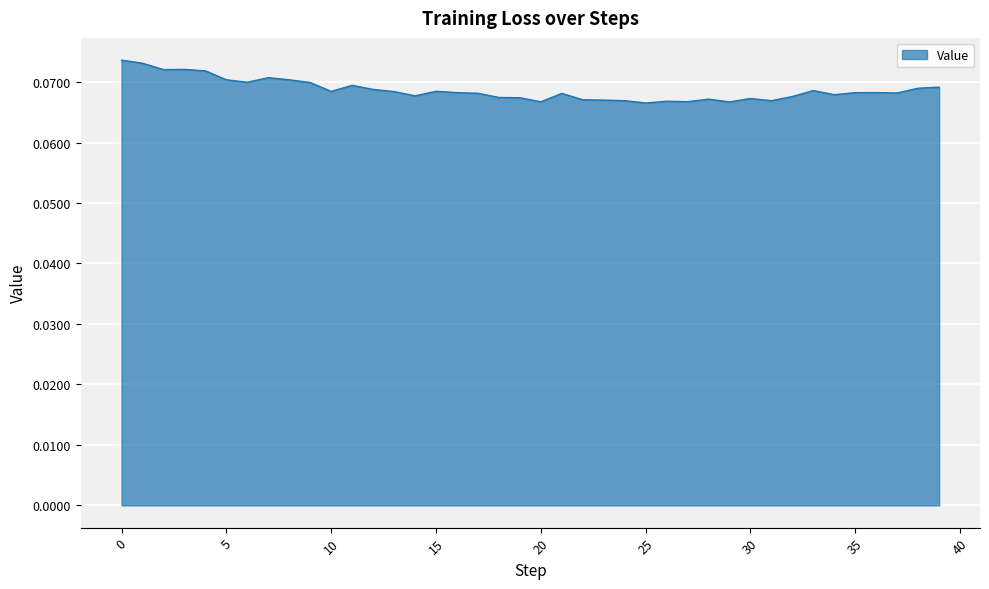

Does the chart display data point markers on the line(s)?

No